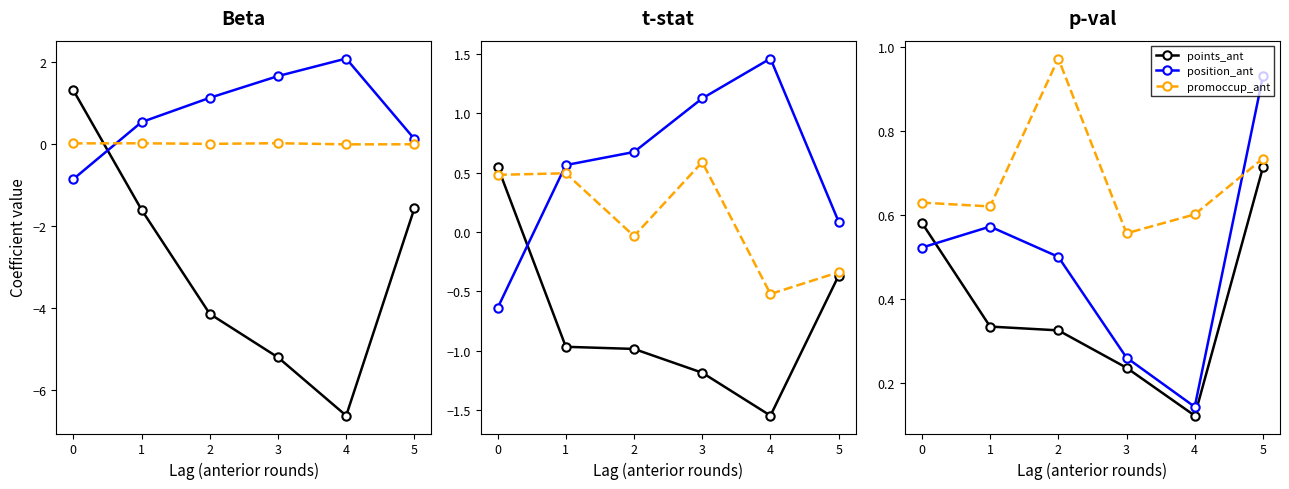

What is the difference between the highest and lowest values at 2?

0.6